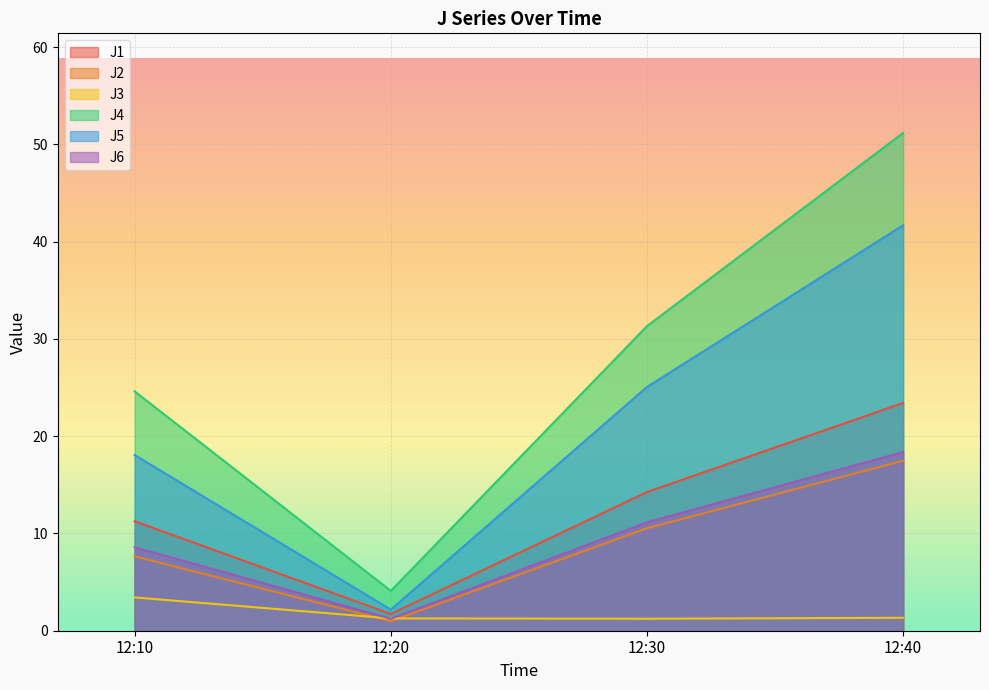

How many lines are shown in the chart?

6